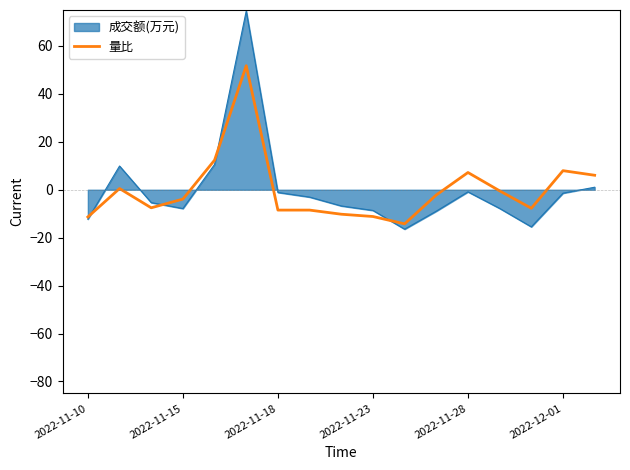

What is the minimum value shown in the chart?

-16.5